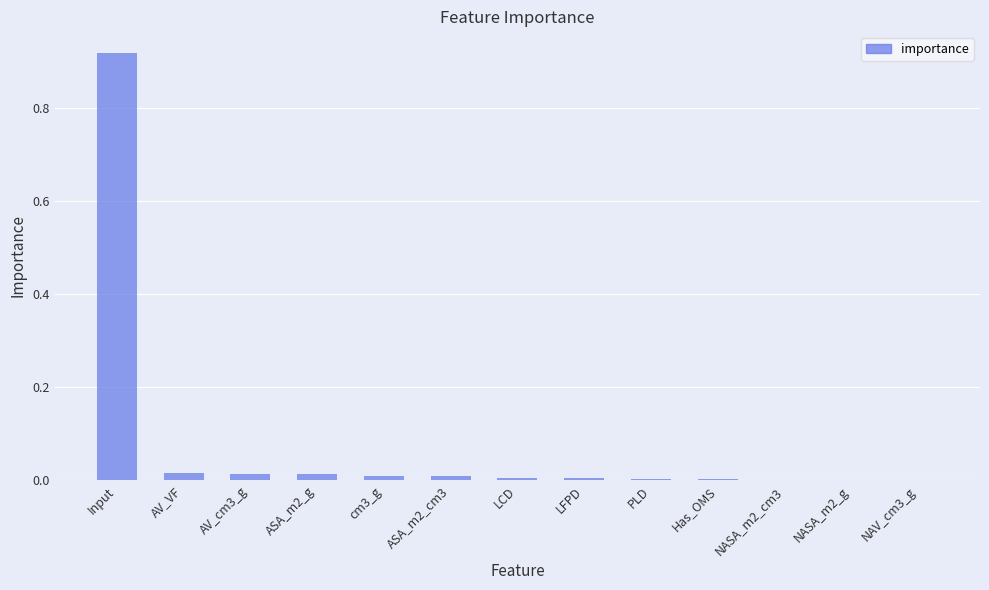

Which label corresponds to the largest value in the chart?

Input